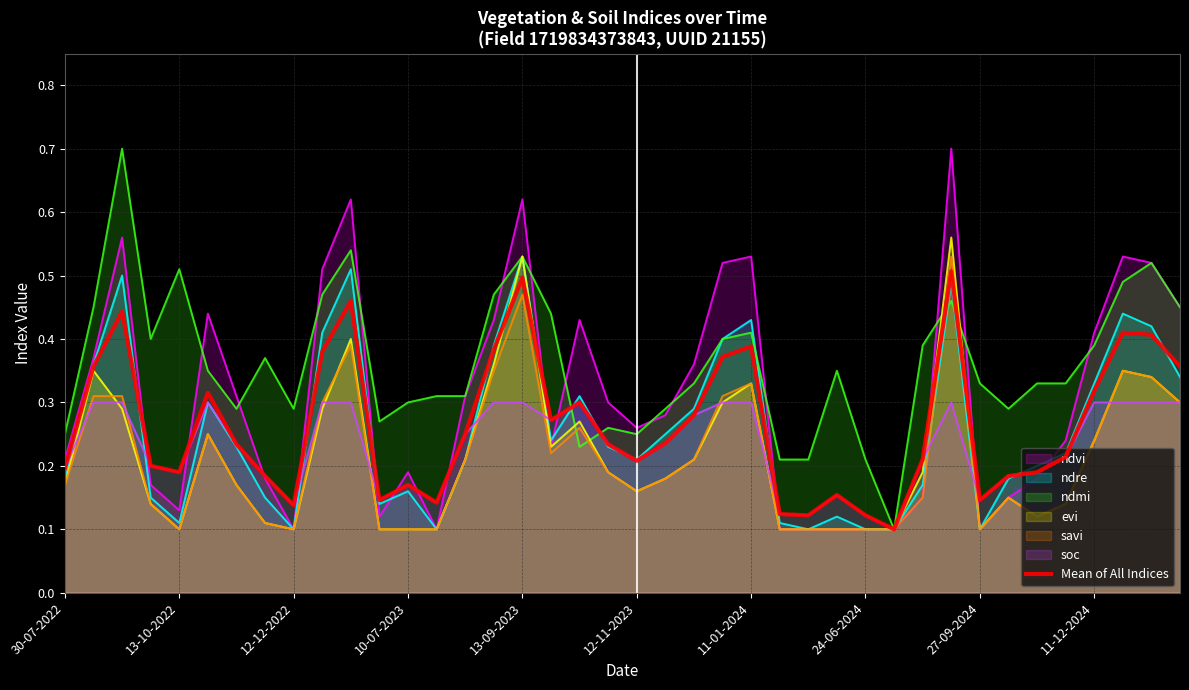

True or false: ndvi has a value of 0.1 at 12-12-2022.

True